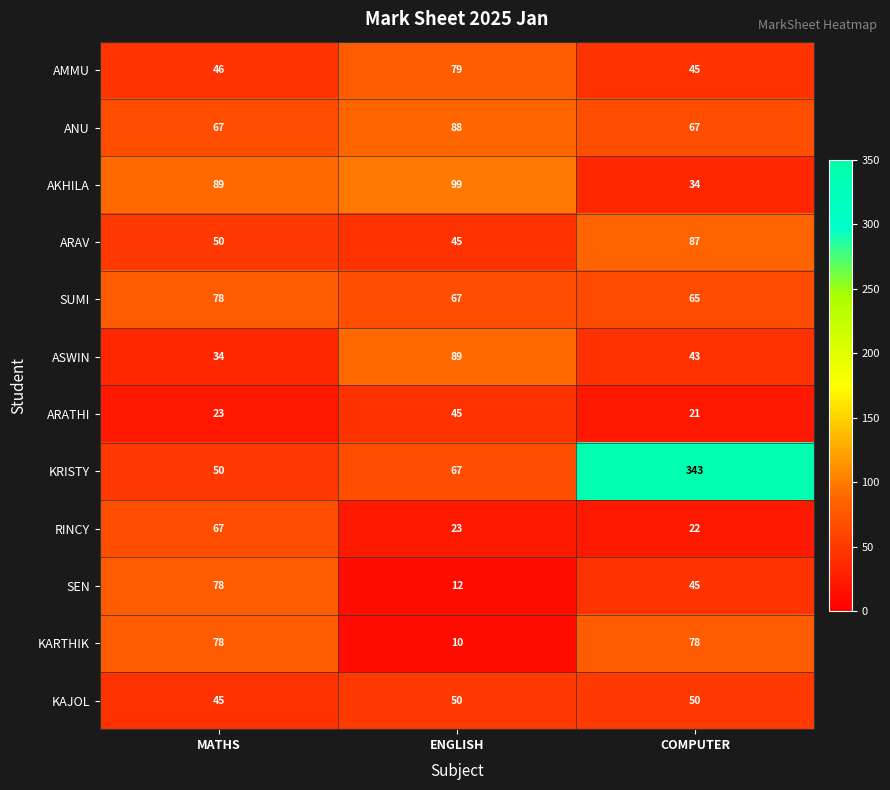

What is the difference between the highest and lowest values at COMPUTER?

322